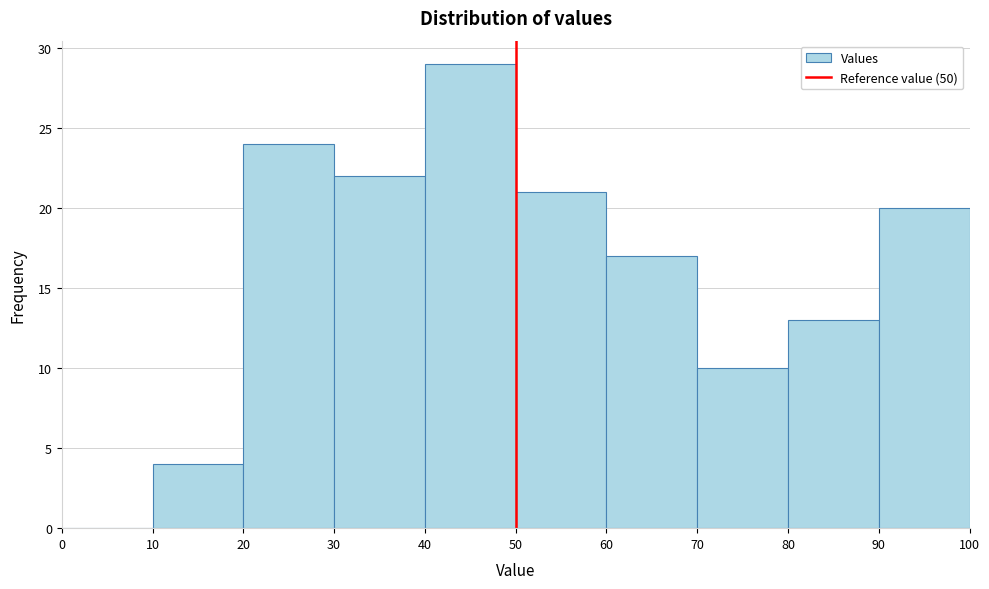

Reading left to right, transcribe this chart: for each bar, give the range it covers on the x-axis and its height. The values are not printed on the chart, so give them approximately, as read against the axis.

0 to 10: 0
10 to 20: 4
20 to 30: 24
30 to 40: 22
40 to 50: 29
50 to 60: 21
60 to 70: 17
70 to 80: 10
80 to 90: 13
90 to 100: 20